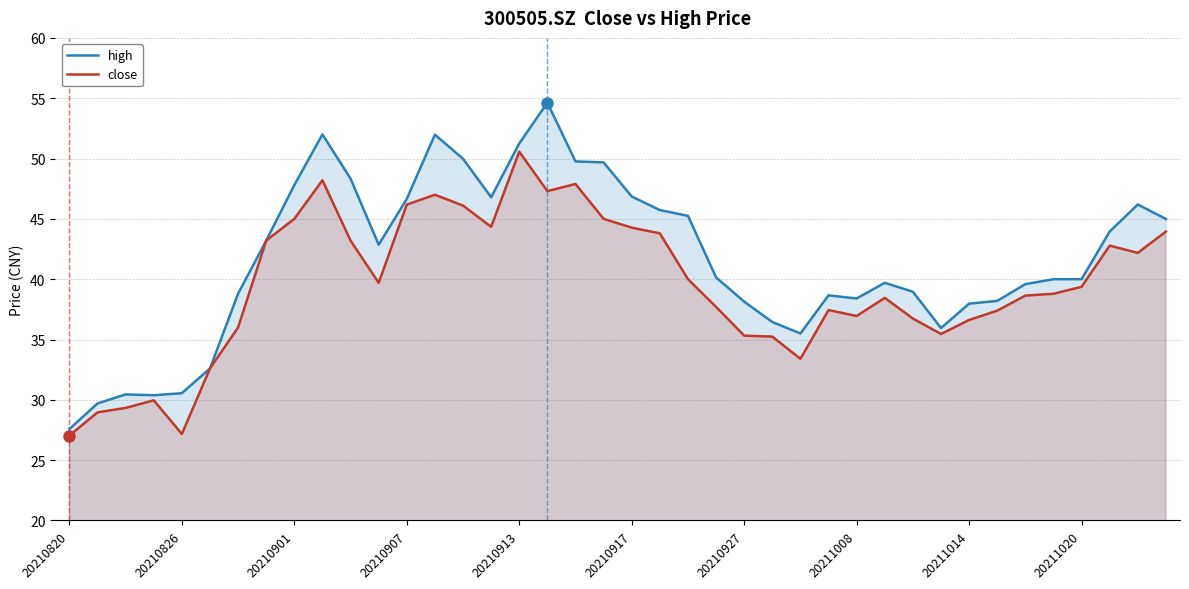

What is the spread (max minus min) of values at 21?

1.9